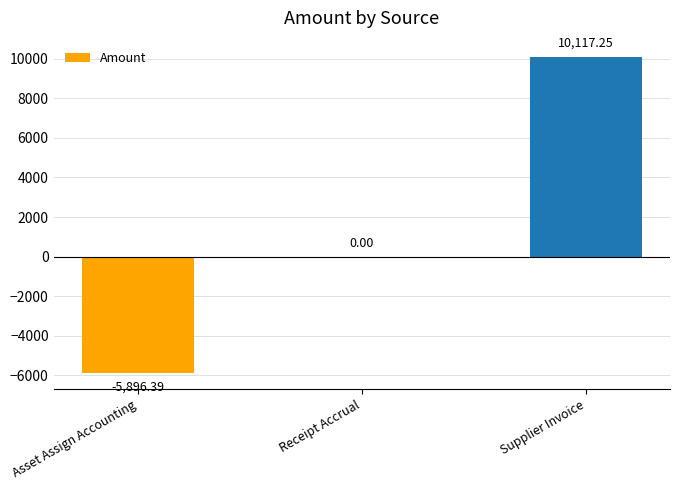

What is the change in value from Asset Assign Accounting to Supplier Invoice?

+16013.6